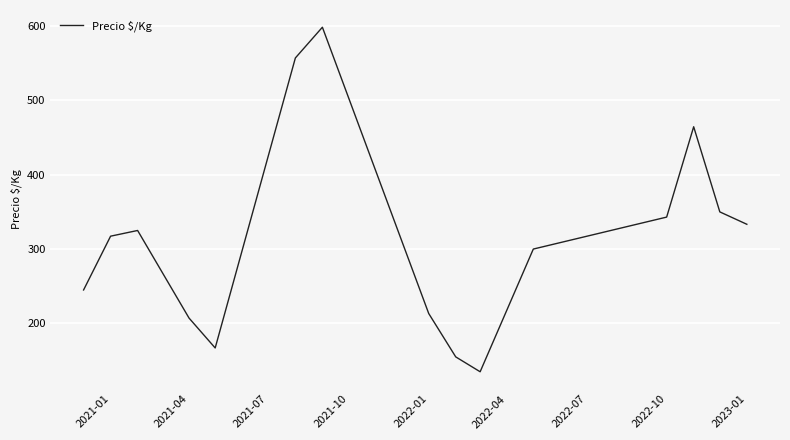

What is the greatest value displayed?

598.3